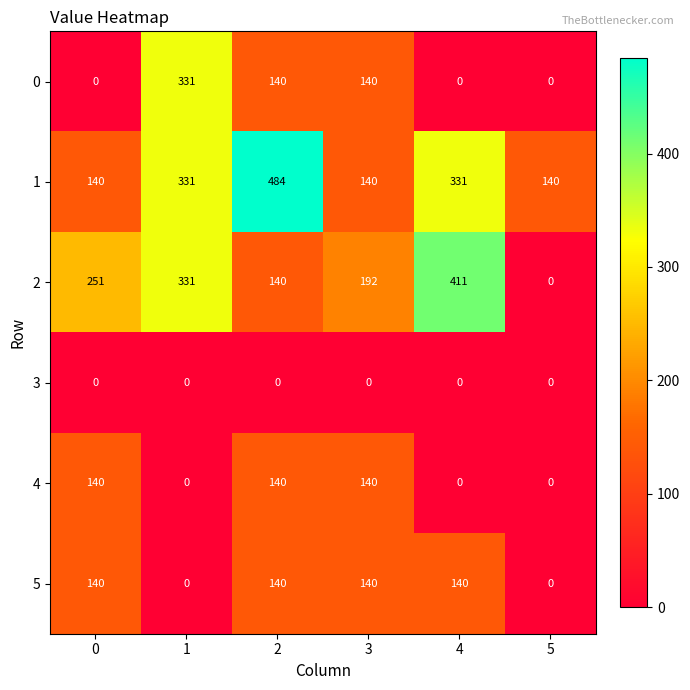

What is the difference between the 1 values at 0 and 2?

344